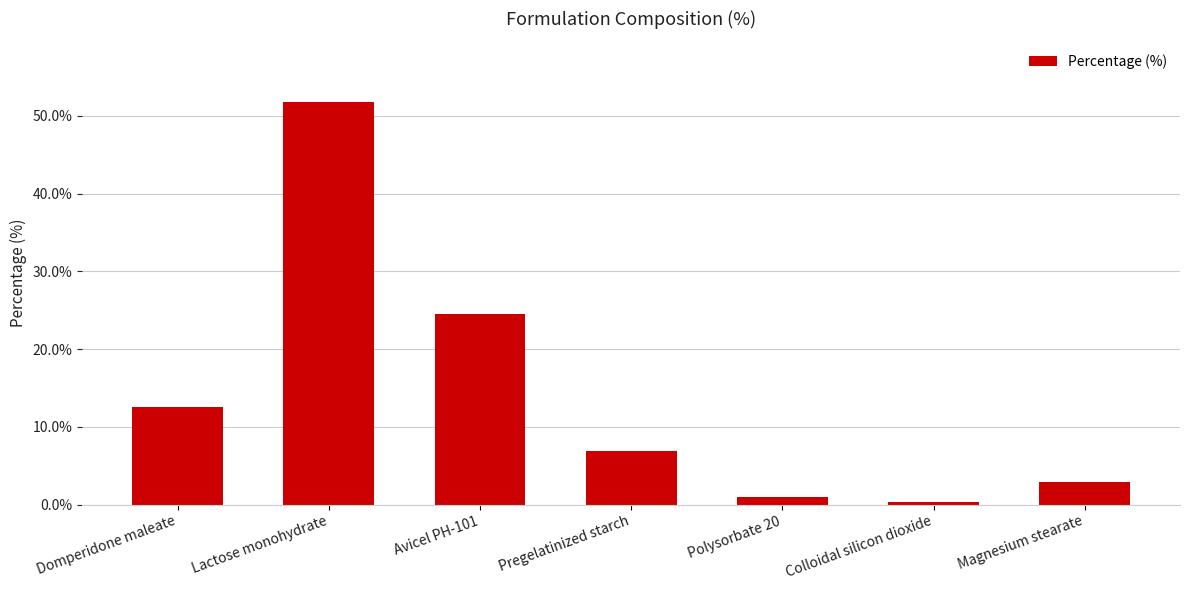

What is the label of the 2nd bar from the right?

Colloidal silicon dioxide